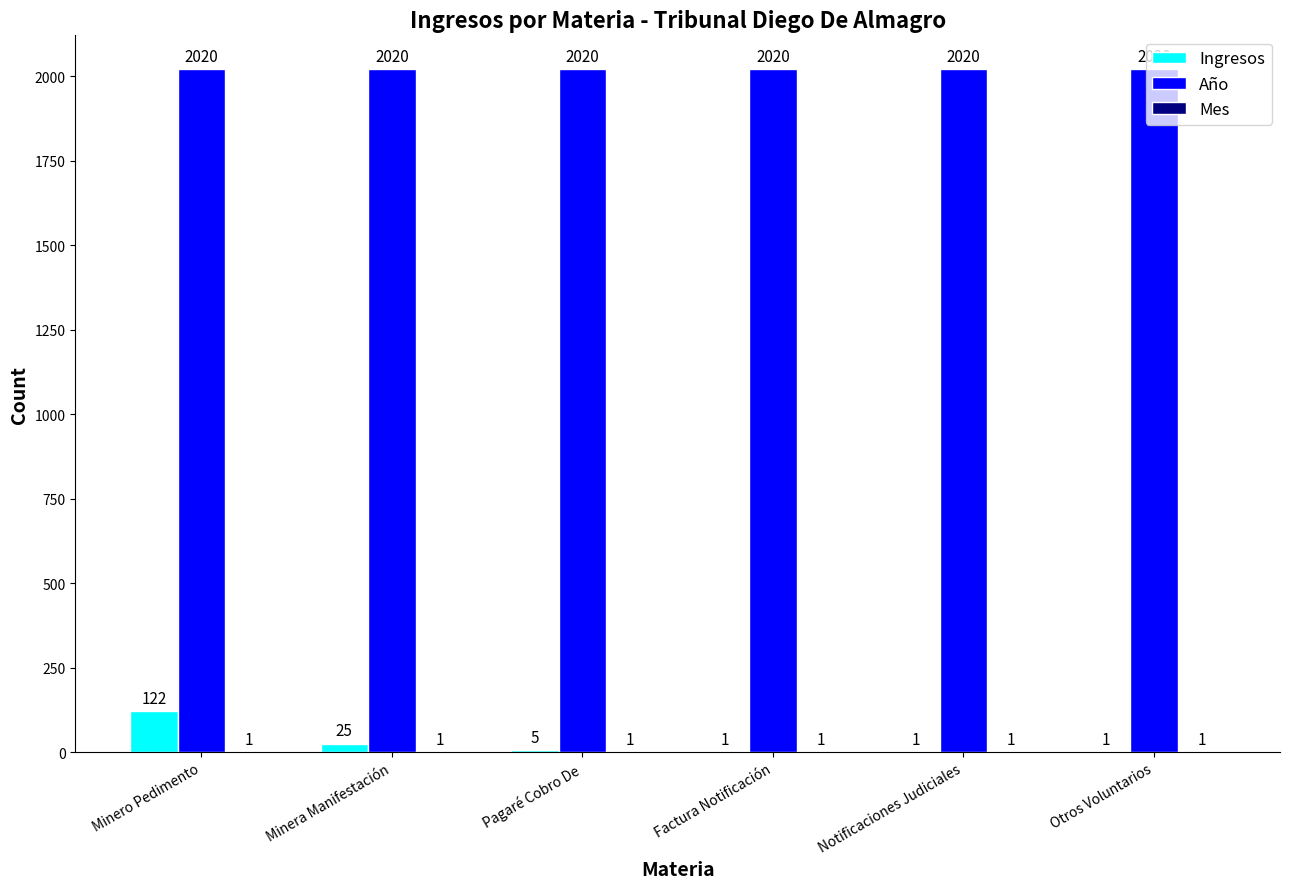

What is the highest value of the Año series?

2020